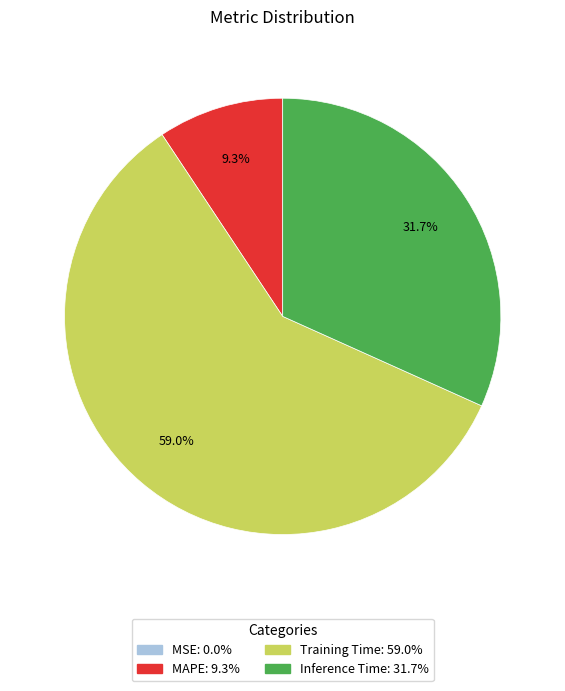

To the nearest percent, what is the difference between the largest and smallest slice percentages?

59%